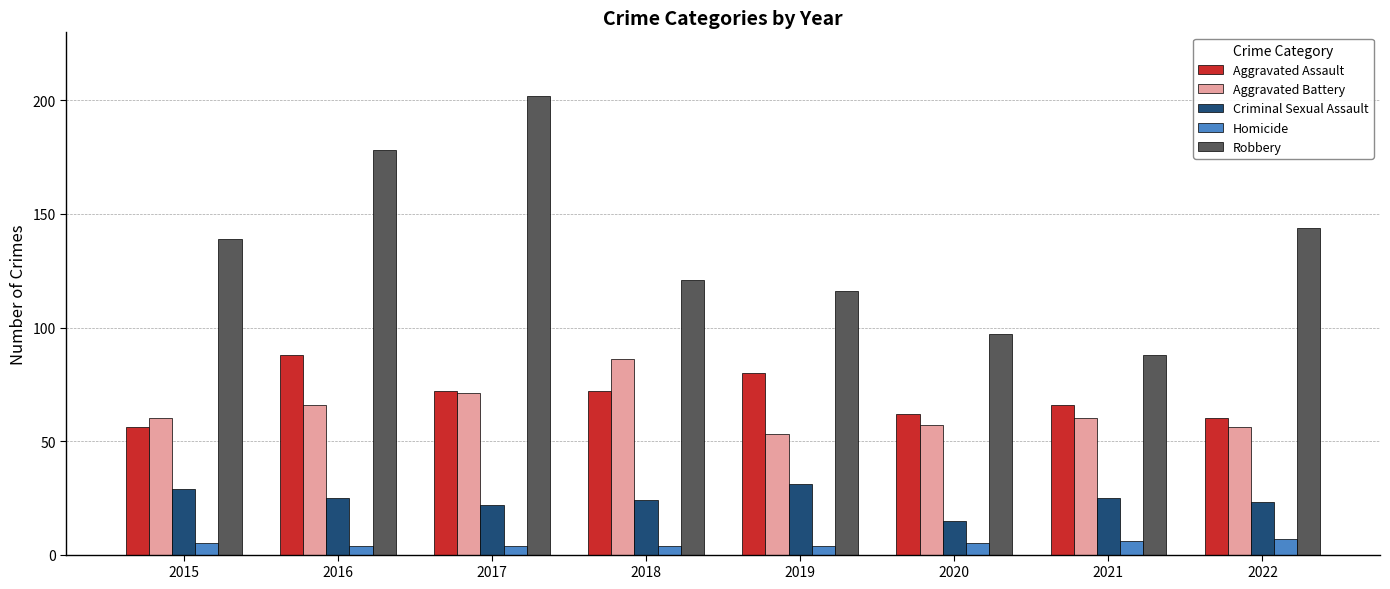

What is the smallest value displayed?

4